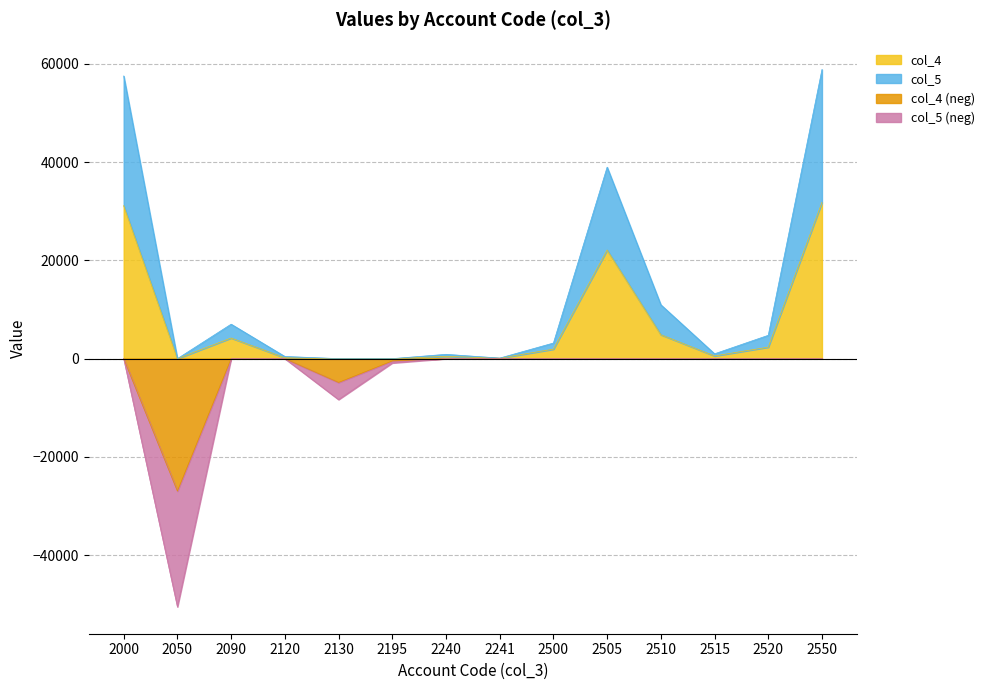

Reading left to right, extract all data points from this chart.

col_4: 2000=31153	2050=-26952	2090=4201	2120=178	2130=-4849	2195=-470	2240=470	2241=95	2500=1930	2505=22107	2510=4873	2515=550	2520=2341	2550=31801
col_5: 2000=26382	2050=-23570	2090=2812	2120=264	2130=-3483	2195=-407	2240=407	2241=18	2500=1247	2505=16869	2510=6091	2515=436	2520=2410	2550=27053